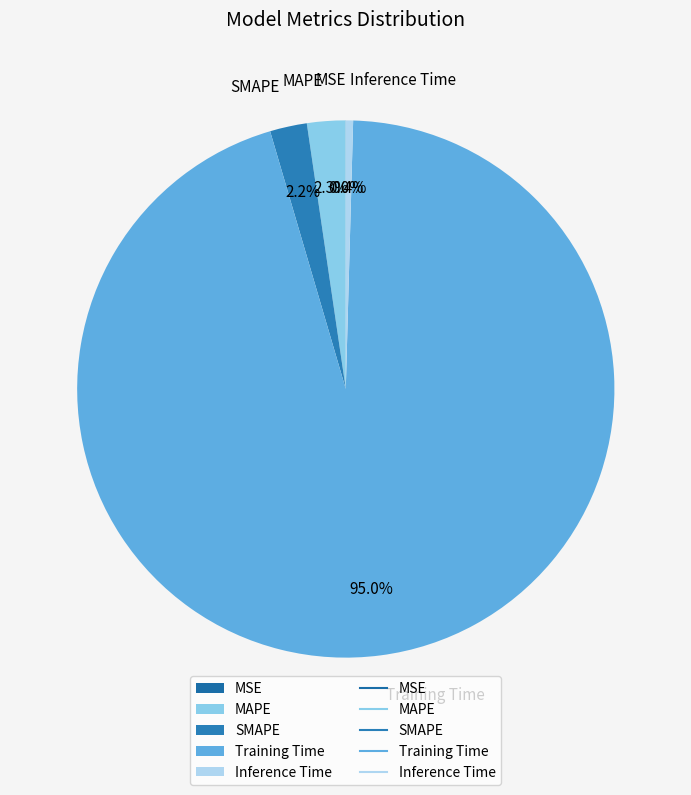

Does SMAPE represent more than half of the total?

No